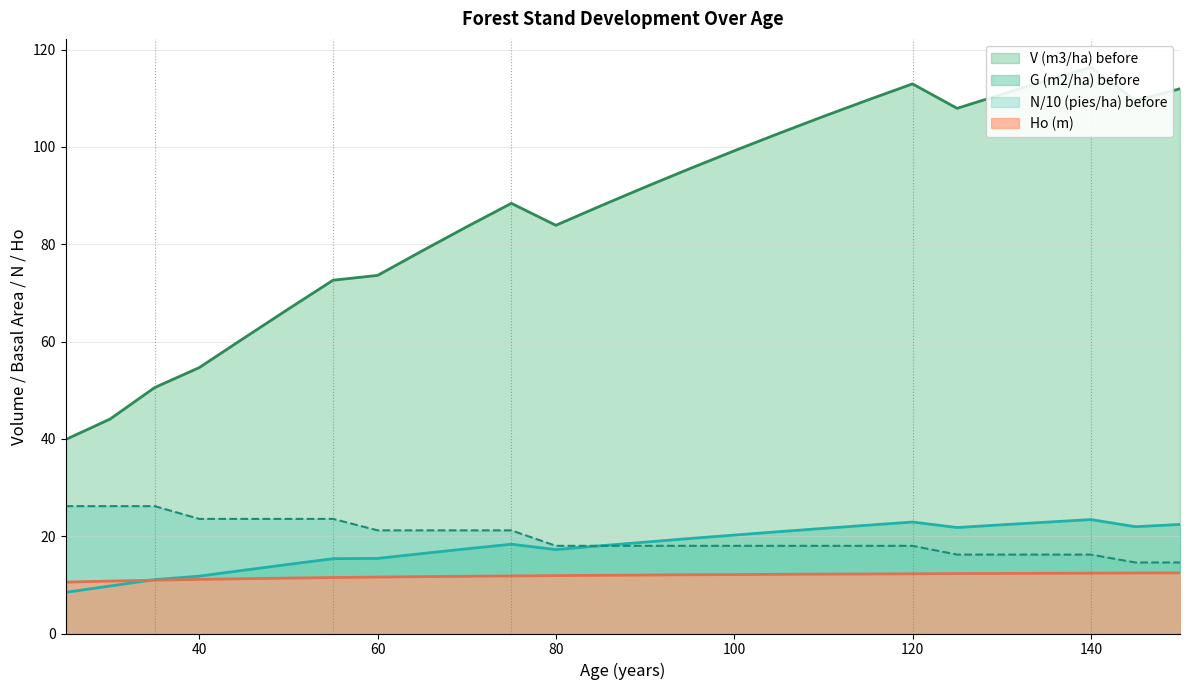

How many values in the N (pies/ha) before series are below 18?

6